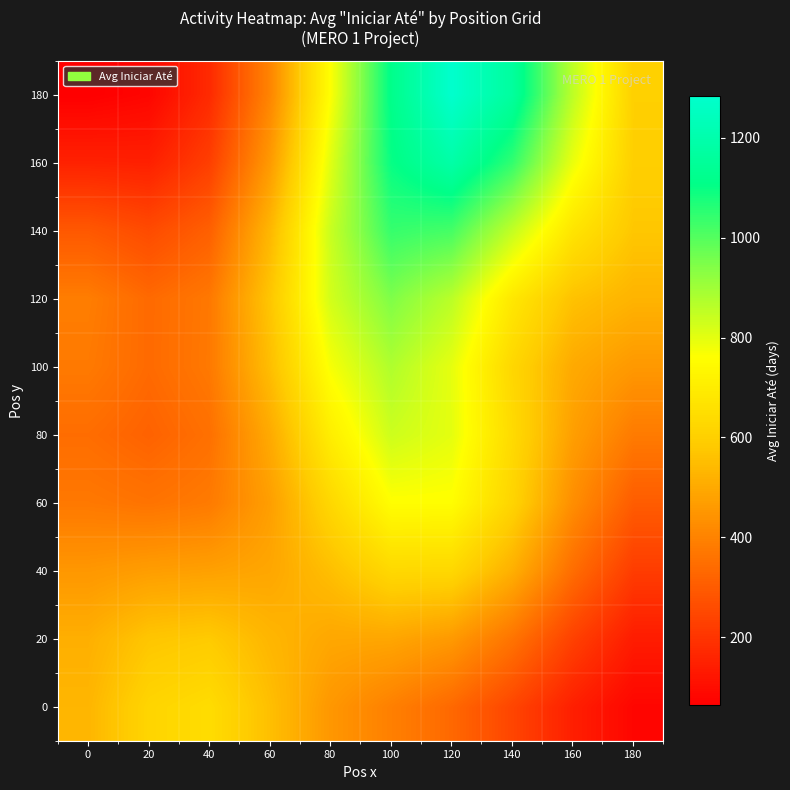

What is the greatest value displayed?

1282.9